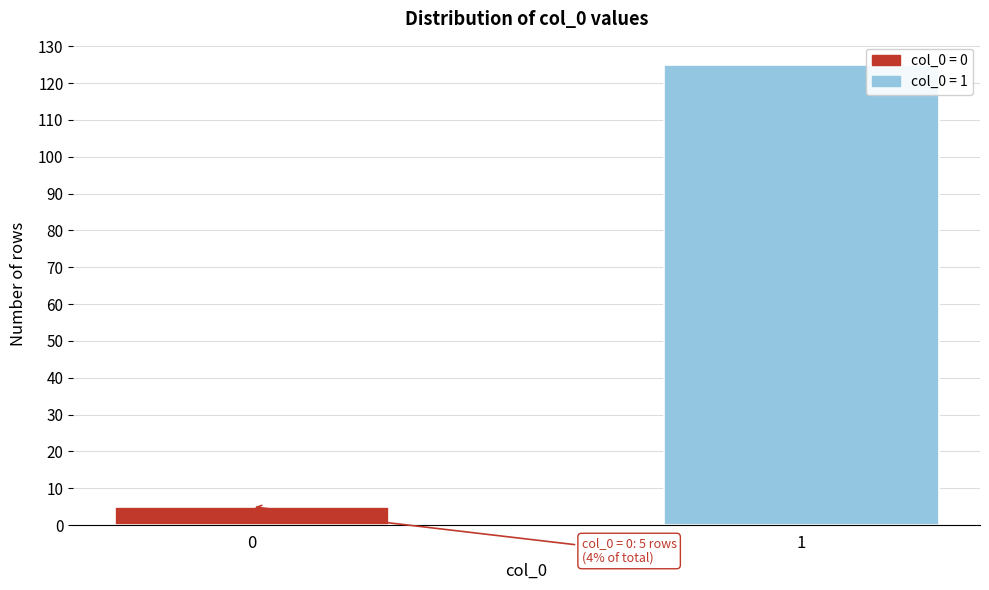

Reading left to right, extract all data points from this chart.

5	125